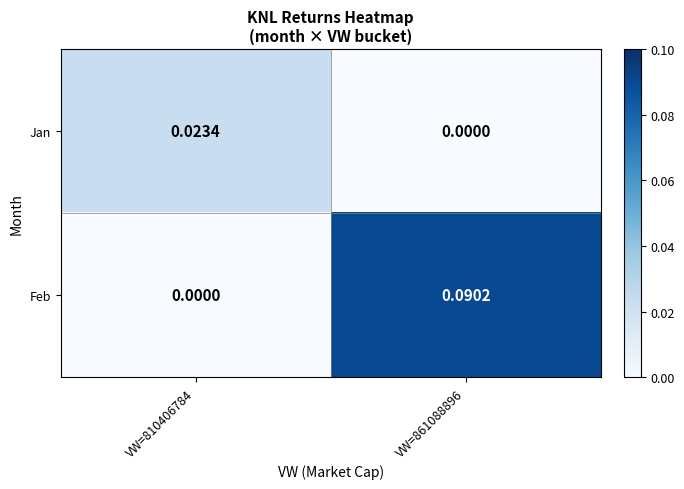

Which series has the widest spread of values?

Feb